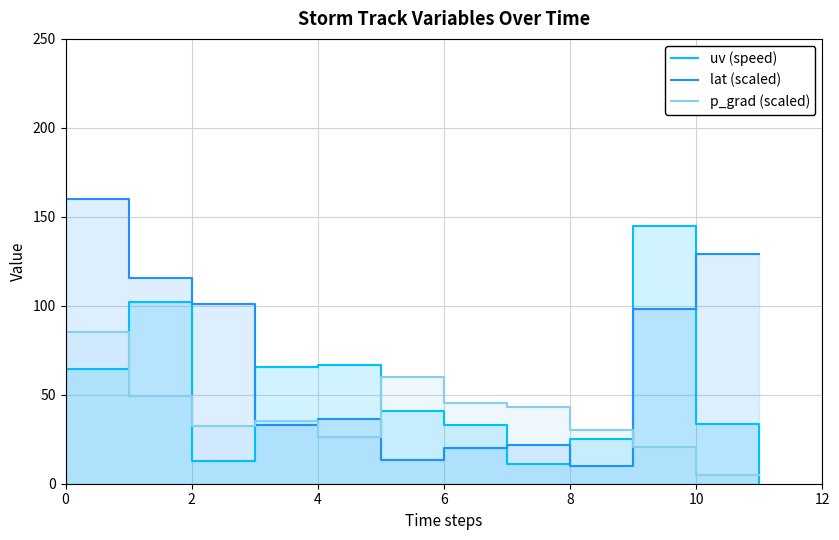

Is the value of uv (speed) at 6 greater than the value of p_grad (scaled) at 8?

Yes